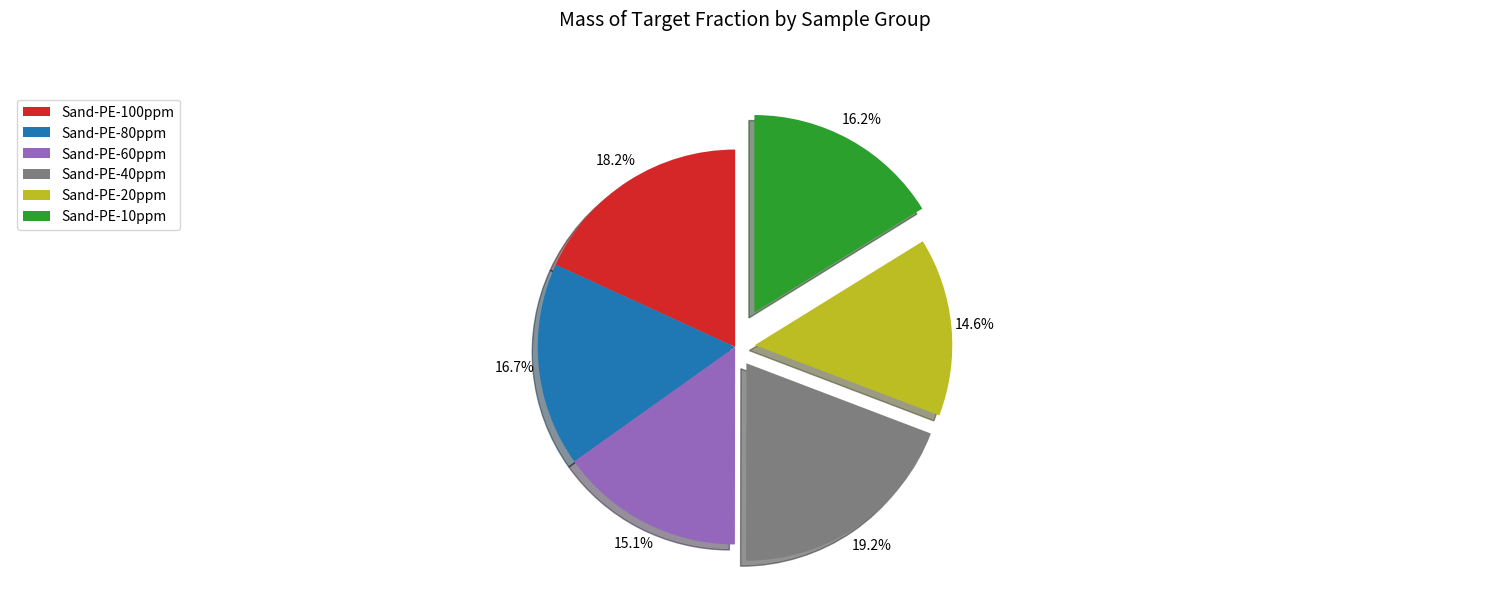

Count the number of slices in the pie.

6